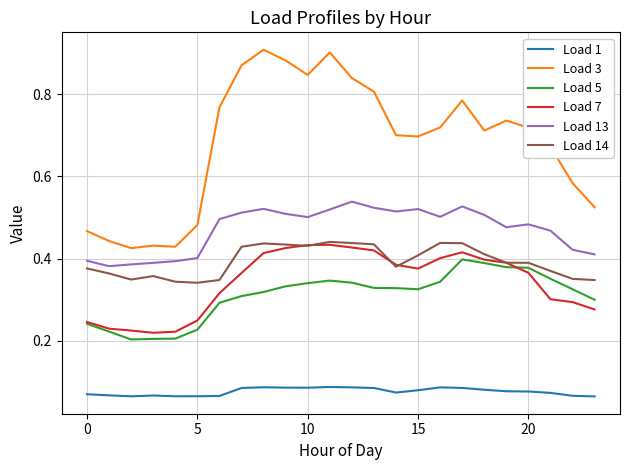

Which series has the largest range (max minus min)?

Load 3